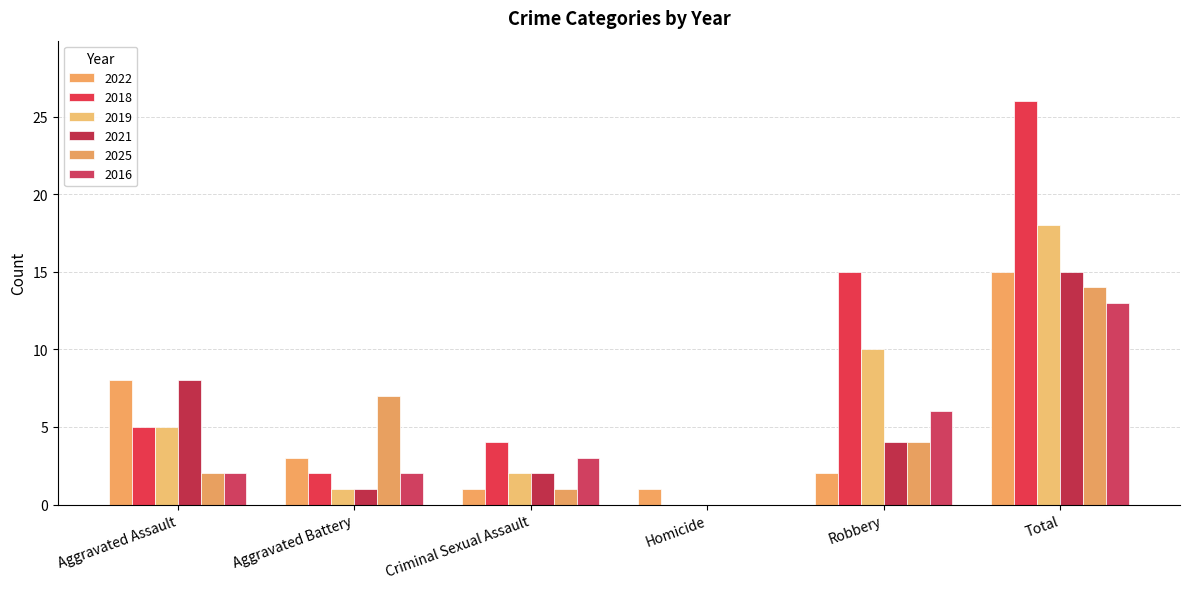

How many groups of bars are there?

6